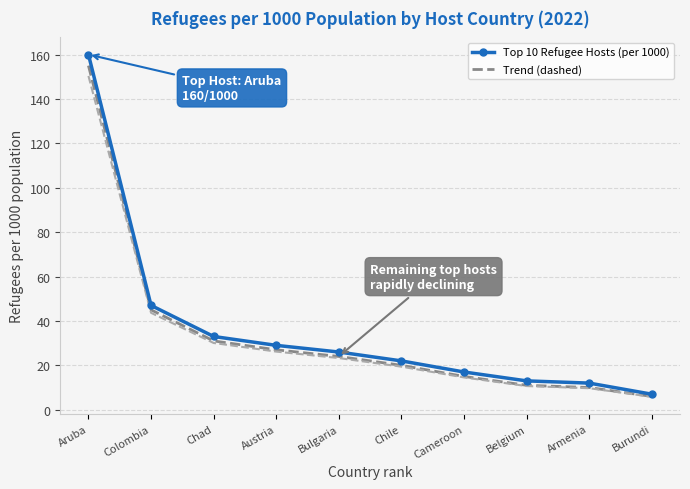

Which category has the lowest value in the Trend (dashed) series?

Burundi